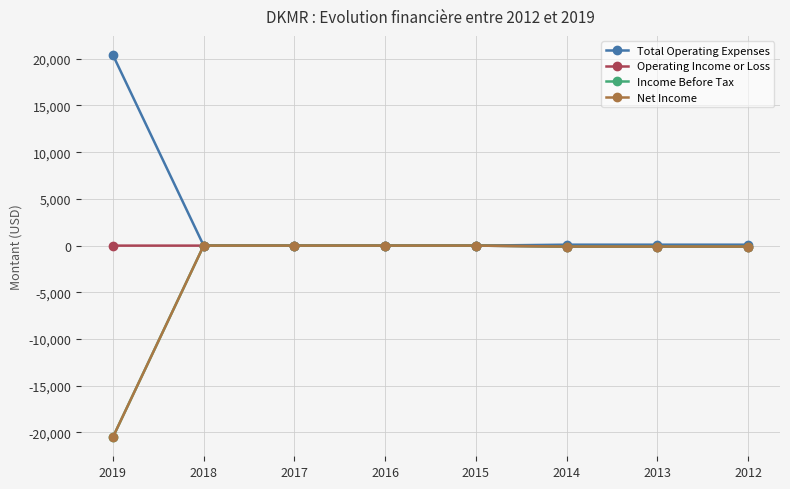

Which series has the widest spread of values?

Income Before Tax